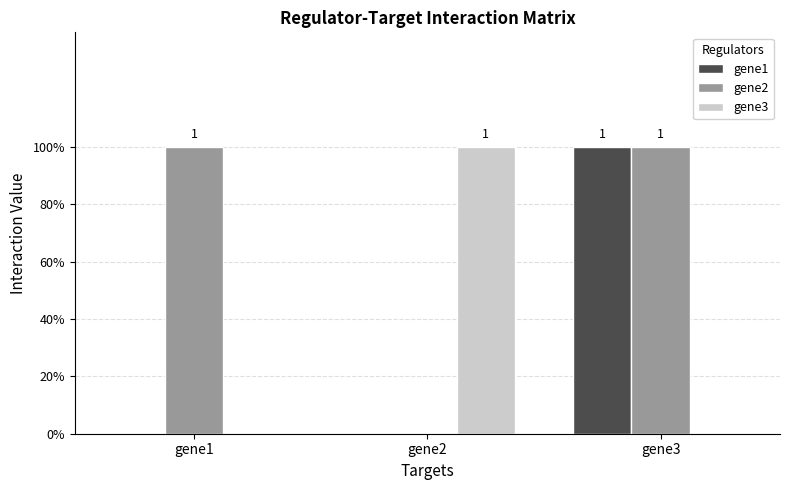

What are all the series names shown in the legend?

gene1, gene2, gene3